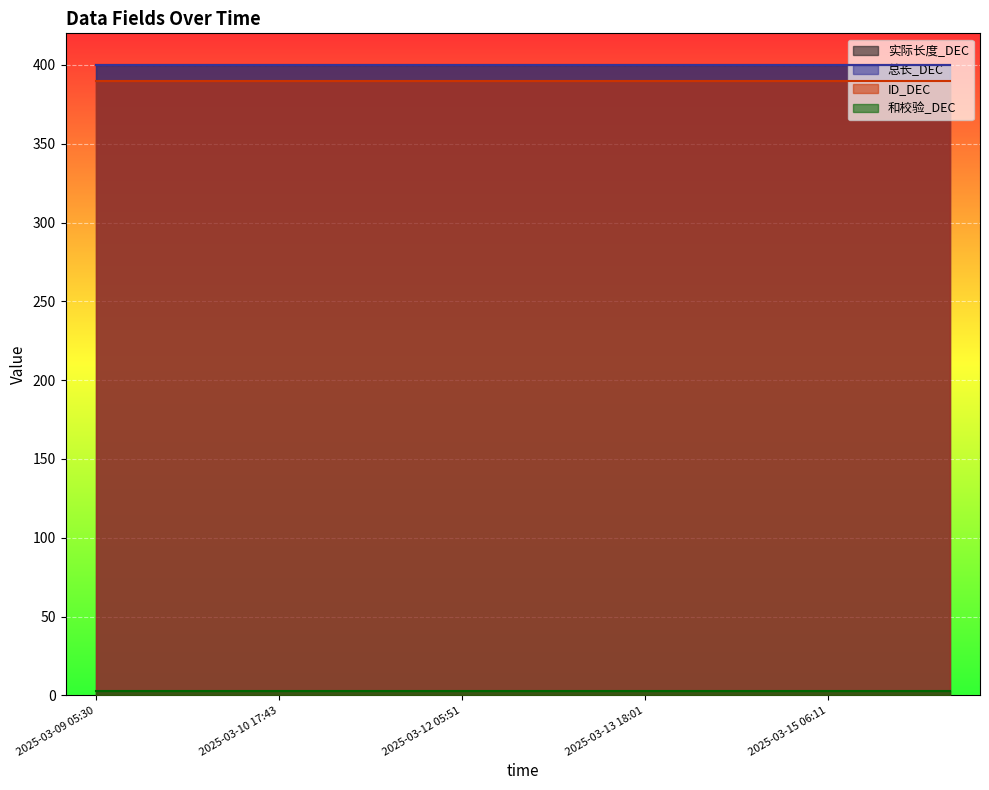

List the series in order of their peak value, highest first.

实际长度_DEC, 总长_DEC, ID_DEC, 和校验_DEC